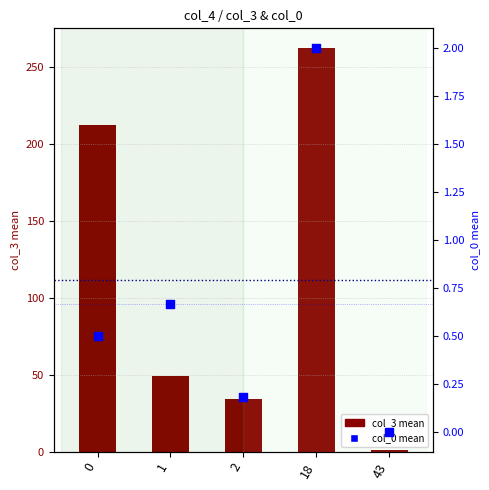

What are all the series names shown in the legend?

col_3 mean, col_0 mean